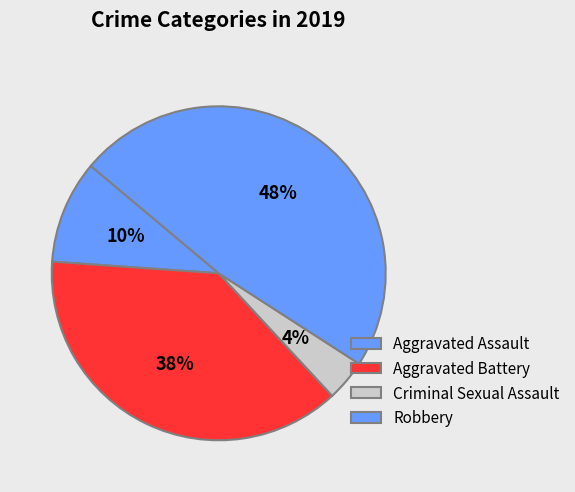

Rank the categories by value from highest to lowest.

Robbery, Aggravated Battery, Aggravated Assault, Criminal Sexual Assault